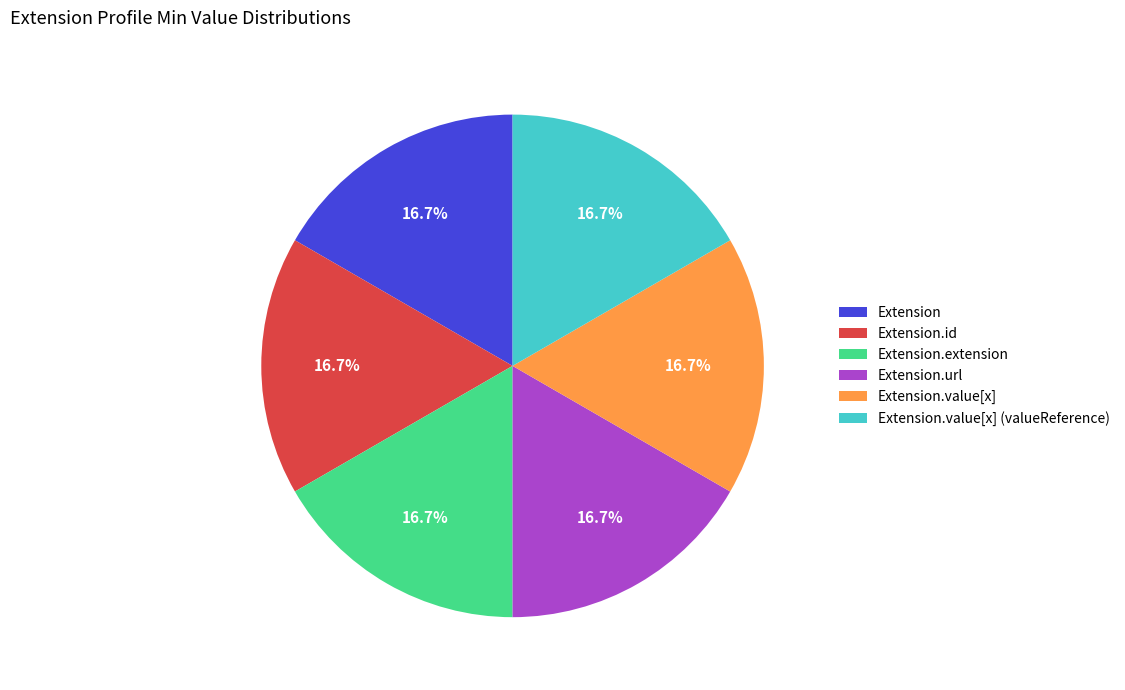

How much of the chart is everything except Extension.extension?

83.3%